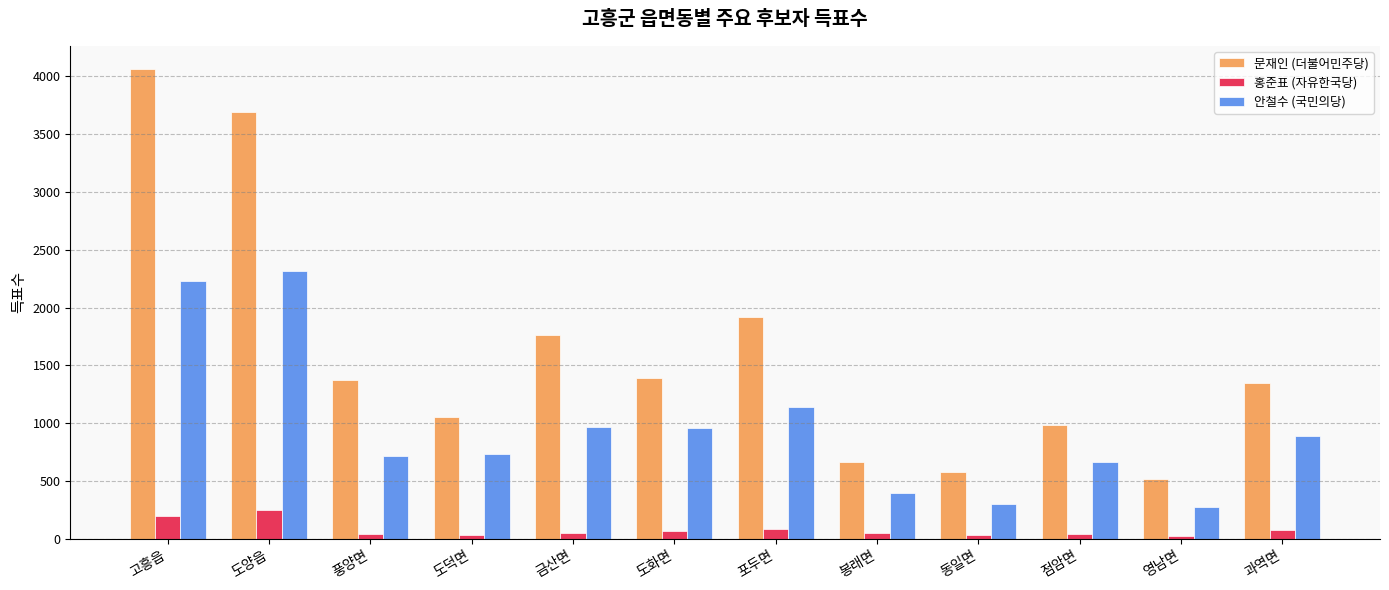

What is the average value of the 안철수 (국민의당) series?

968